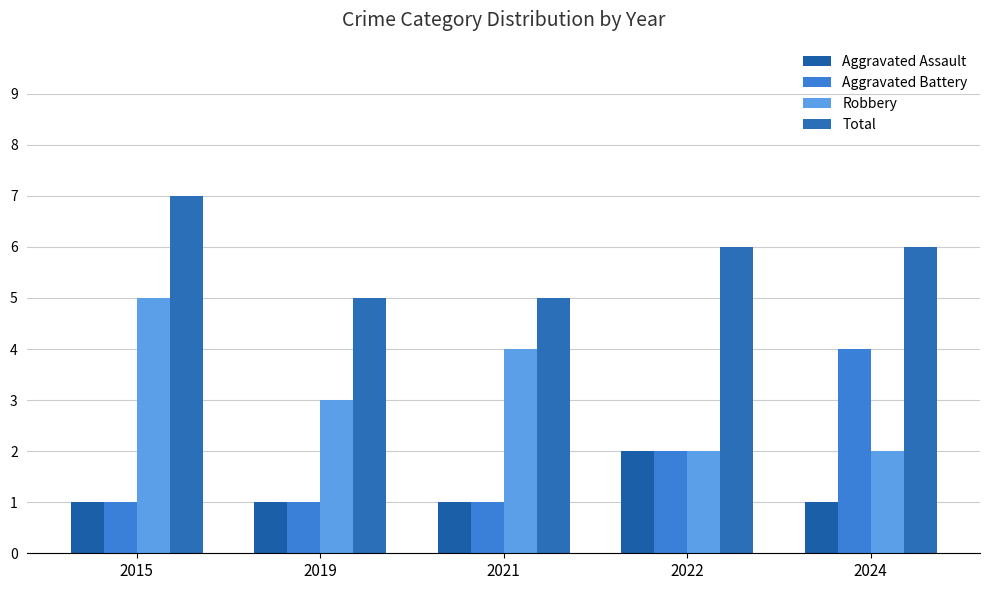

What is the sum of all Aggravated Battery values?

9